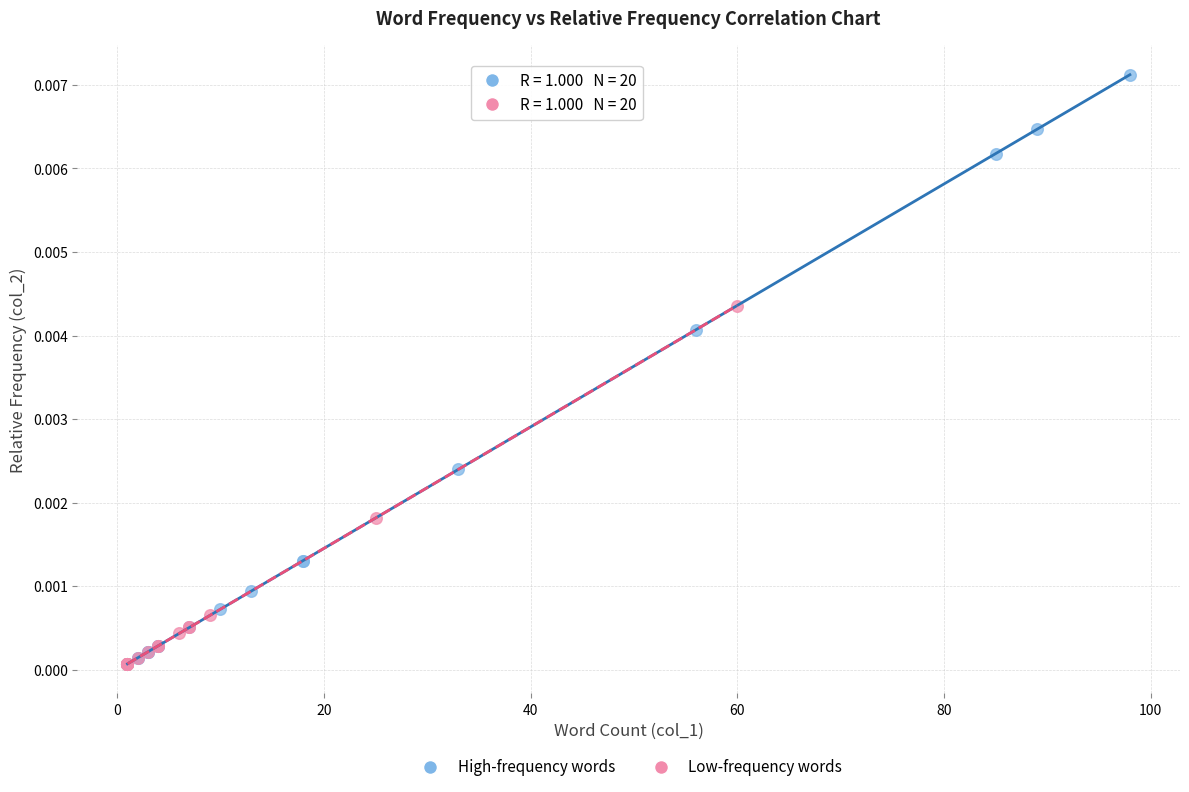

What are all the series names shown in the legend?

High-frequency words, Low-frequency words